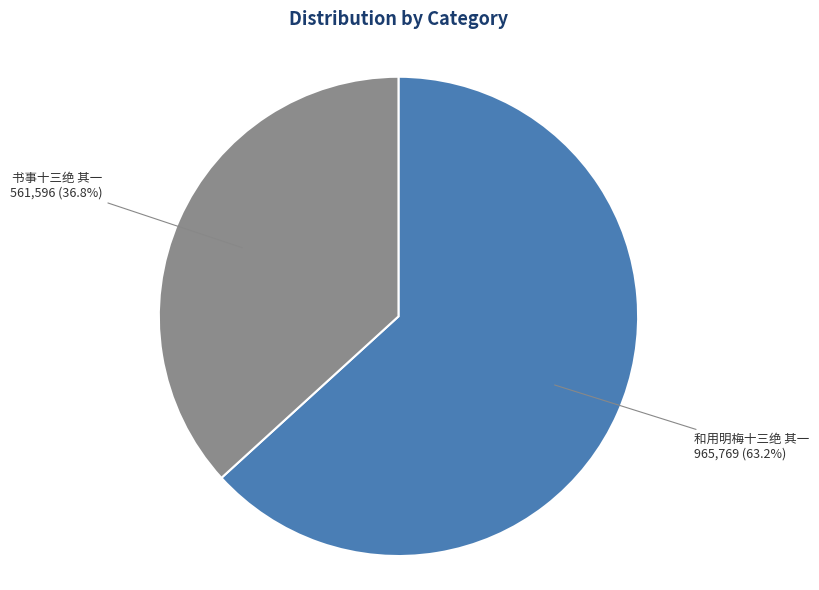

What is the majority slice?

和用明梅十三绝 其一